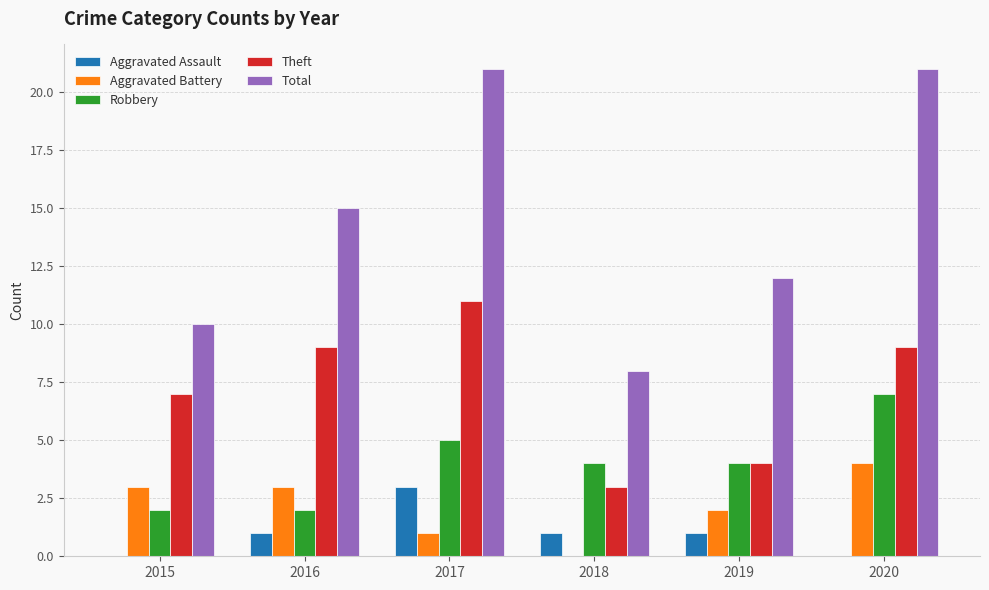

Reading left to right, what are all the values shown in this chart?

Aggravated Assault: 2015=0	2016=1	2017=3	2018=1	2019=1	2020=0
Aggravated Battery: 2015=3	2016=3	2017=1	2018=0	2019=2	2020=4
Robbery: 2015=2	2016=2	2017=5	2018=4	2019=4	2020=7
Theft: 2015=7	2016=9	2017=11	2018=3	2019=4	2020=9
Total: 2015=10	2016=15	2017=21	2018=8	2019=12	2020=21